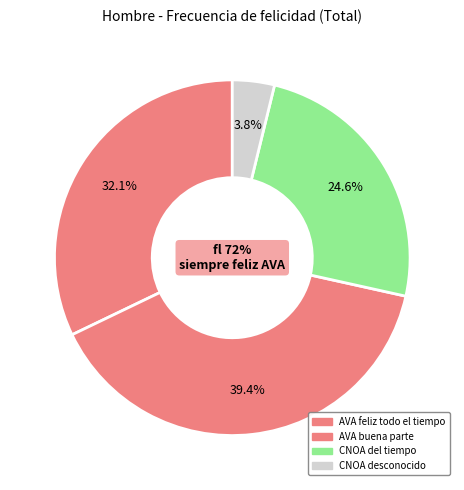

The Todo o casi todo el tiempo slice represents 22% of the pie. True or false?

False